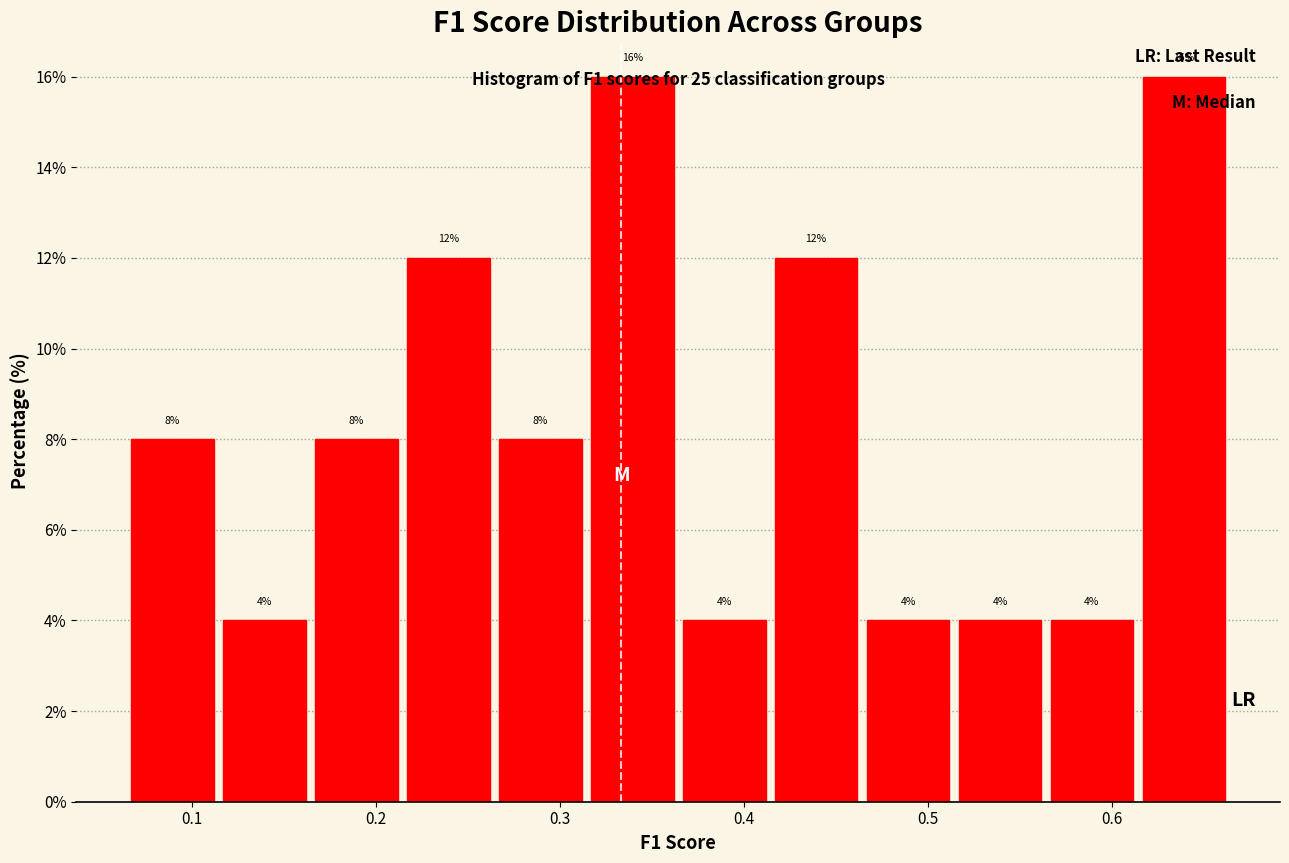

Reading left to right, transcribe this chart: for each bar, give the range it covers on the x-axis and its height. The bar edges are not printed on the chart, so give them approximately, as read against the axis.

0.07 to 0.12: 8
0.12 to 0.17: 4
0.17 to 0.22: 8
0.22 to 0.27: 12
0.27 to 0.32: 8
0.32 to 0.37: 16
0.37 to 0.42: 4
0.42 to 0.47: 12
0.47 to 0.52: 4
0.52 to 0.57: 4
0.57 to 0.62: 4
0.62 to 0.67: 16